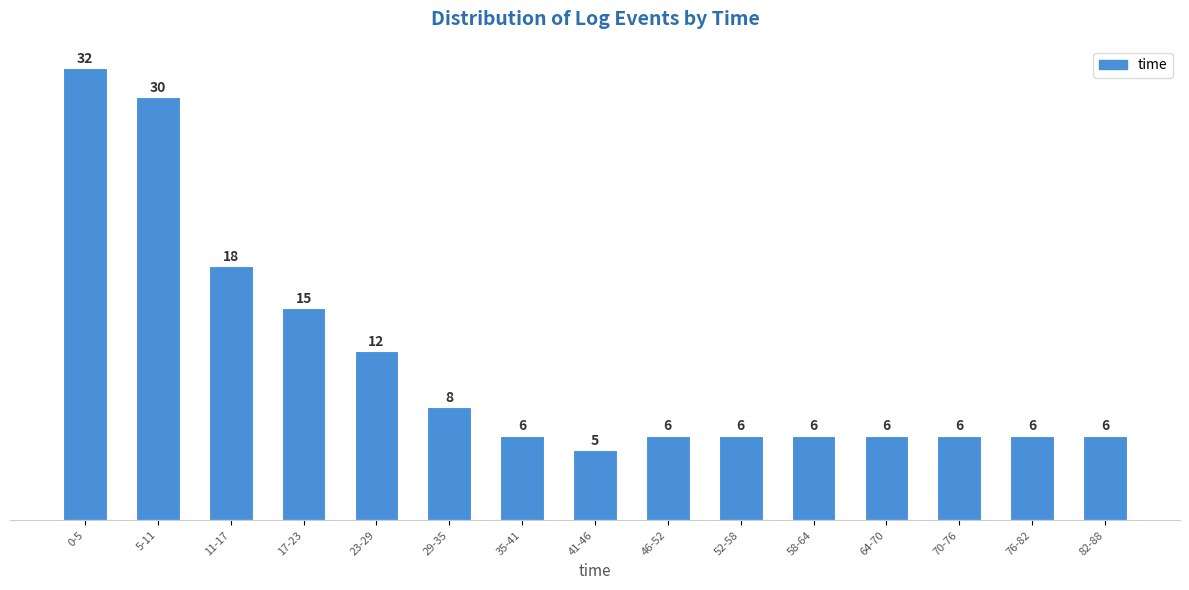

Reading right to left, list all the values displayed in this chart.

82-88=6	76-82=6	70-76=6	64-70=6	58-64=6	52-58=6	46-52=6	41-46=5	35-41=6	29-35=8	23-29=12	17-23=15	11-17=18	5-11=30	0-5=32